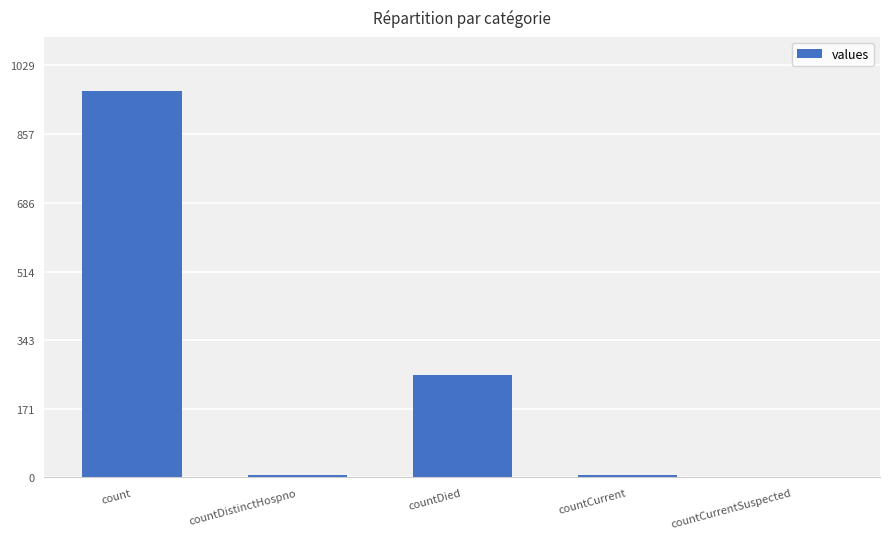

The chart shows a value of 964 at count. True or false?

True